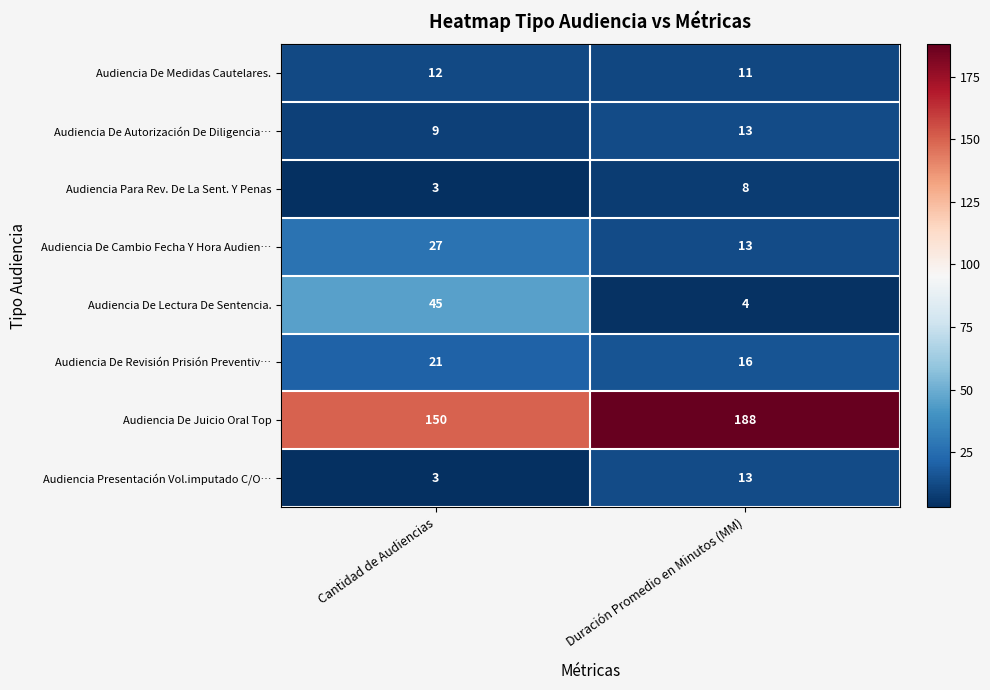

Read the Audiencia Para Rev. De La Sent. Y Penas value at Duración Promedio en Minutos (MM).

8